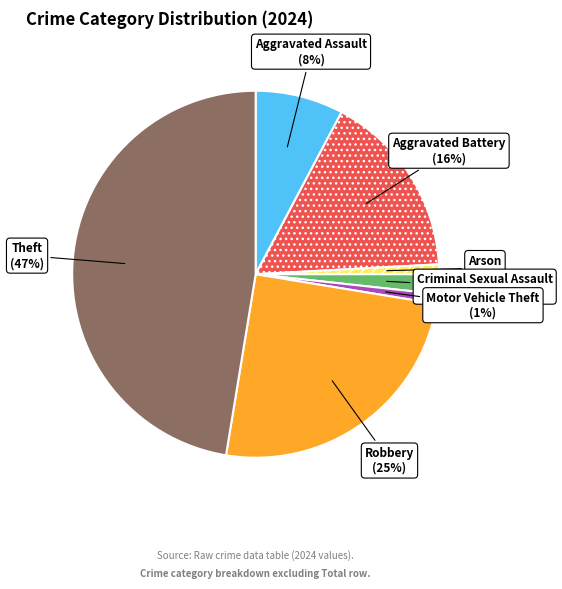

Is there any slice that represents more than half of the pie?

No